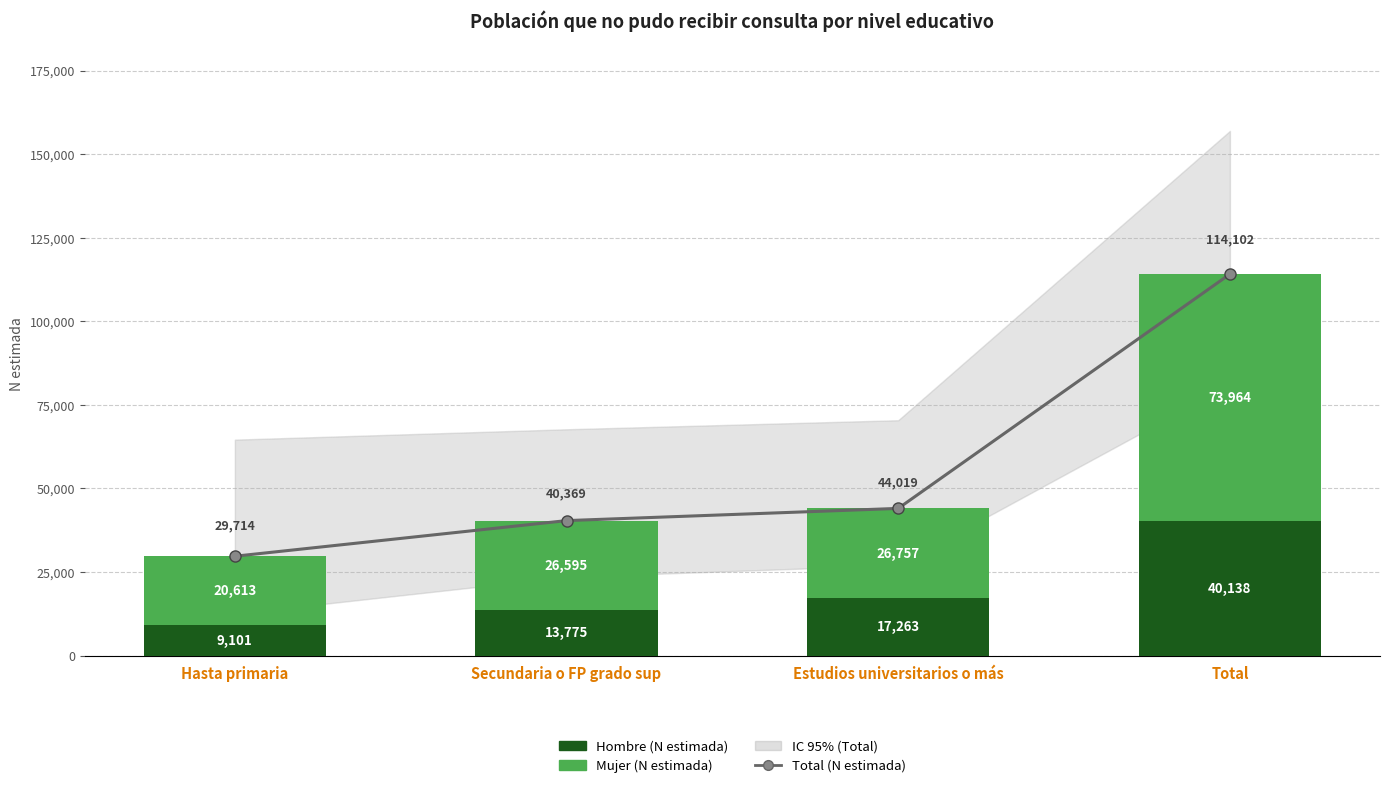

Between Total and Secundaria o FP grado sup, which is larger?

Total